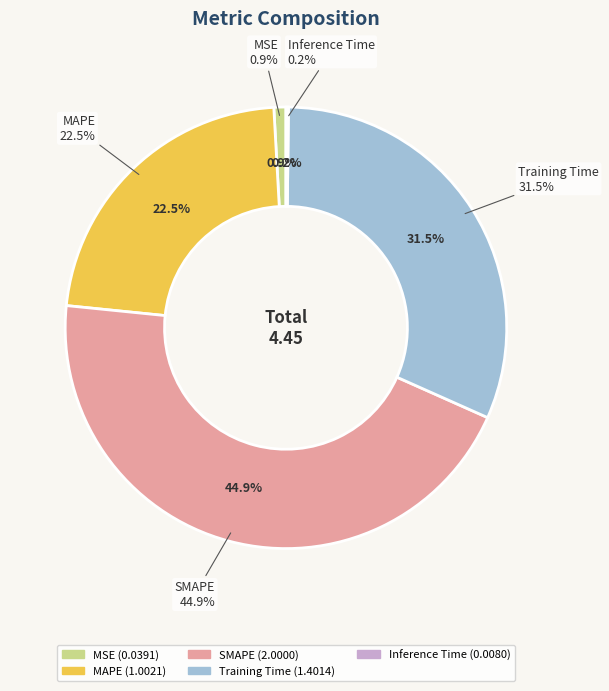

Which slice is the largest?

SMAPE